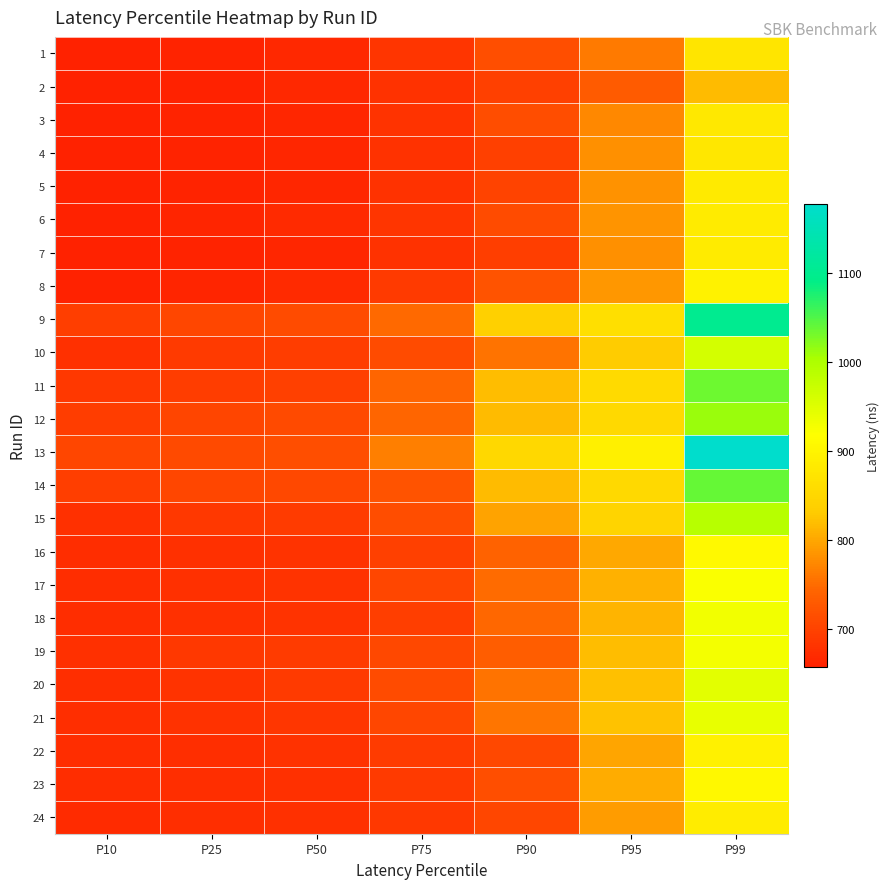

Reading left to right, transcribe all the data shown in this chart.

1: P10=658	P25=661	P50=667	P75=683	P90=714	P95=761	P99=873
2: P10=657	P25=659	P50=666	P75=679	P90=697	P95=731	P99=817
3: P10=658	P25=660	P50=665	P75=680	P90=712	P95=774	P99=879
4: P10=658	P25=661	P50=665	P75=678	P90=697	P95=780	P99=878
5: P10=658	P25=661	P50=665	P75=679	P90=700	P95=783	P99=882
6: P10=659	P25=663	P50=669	P75=682	P90=711	P95=784	P99=884
7: P10=658	P25=661	P50=665	P75=678	P90=695	P95=781	P99=884
8: P10=658	P25=663	P50=669	P75=689	P90=721	P95=787	P99=896
9: P10=694	P25=705	P50=710	P75=747	P90=840	P95=864	P99=1101
10: P10=676	P25=688	P50=693	P75=711	P90=756	P95=830	P99=961
11: P10=687	P25=692	P50=697	P75=743	P90=818	P95=855	P99=1034
12: P10=692	P25=703	P50=708	P75=744	P90=817	P95=853	P99=1013
13: P10=704	P25=709	P50=715	P75=765	P90=852	P95=893	P99=1178
14: P10=694	P25=704	P50=707	P75=721	P90=817	P95=853	P99=1038
15: P10=676	P25=686	P50=691	P75=713	P90=796	P95=846	P99=989
16: P10=672	P25=676	P50=681	P75=697	P90=739	P95=801	P99=908
17: P10=672	P25=676	P50=681	P75=704	P90=750	P95=809	P99=923
18: P10=672	P25=676	P50=681	P75=695	P90=746	P95=810	P99=930
19: P10=676	P25=687	P50=691	P75=707	P90=733	P95=818	P99=928
20: P10=674	P25=681	P50=689	P75=710	P90=755	P95=820	P99=944
21: P10=674	P25=678	P50=685	P75=704	P90=758	P95=823	P99=941
22: P10=672	P25=675	P50=679	P75=691	P90=707	P95=798	P99=895
23: P10=672	P25=674	P50=677	P75=689	P90=715	P95=805	P99=906
24: P10=671	P25=674	P50=677	P75=687	P90=704	P95=790	P99=886